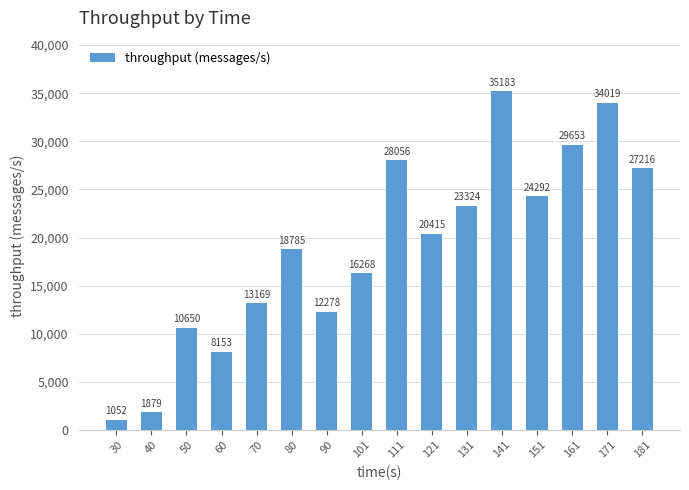

Count the number of categories in the chart.

16